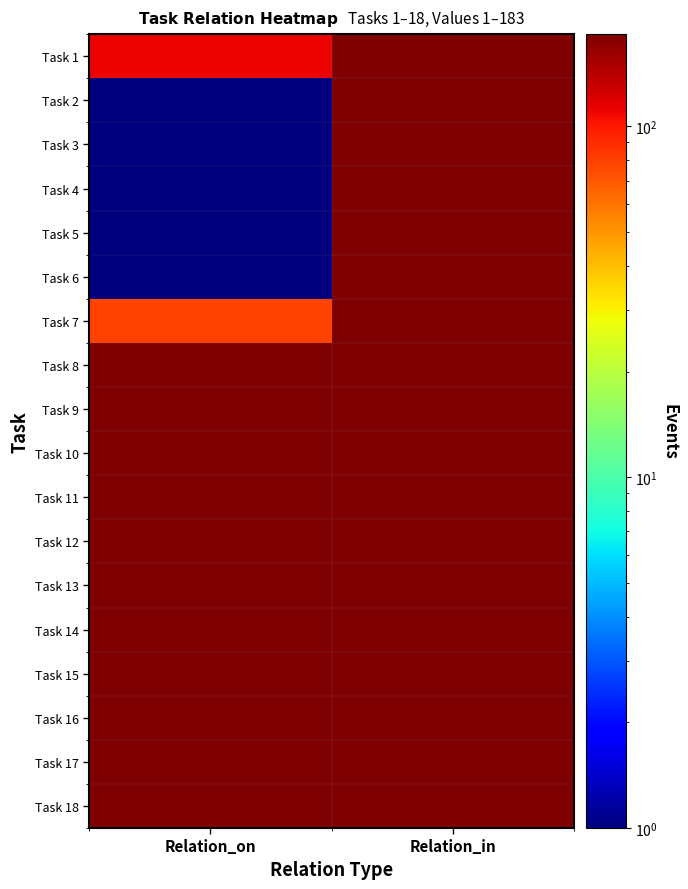

Count the number of data series in this chart.

18